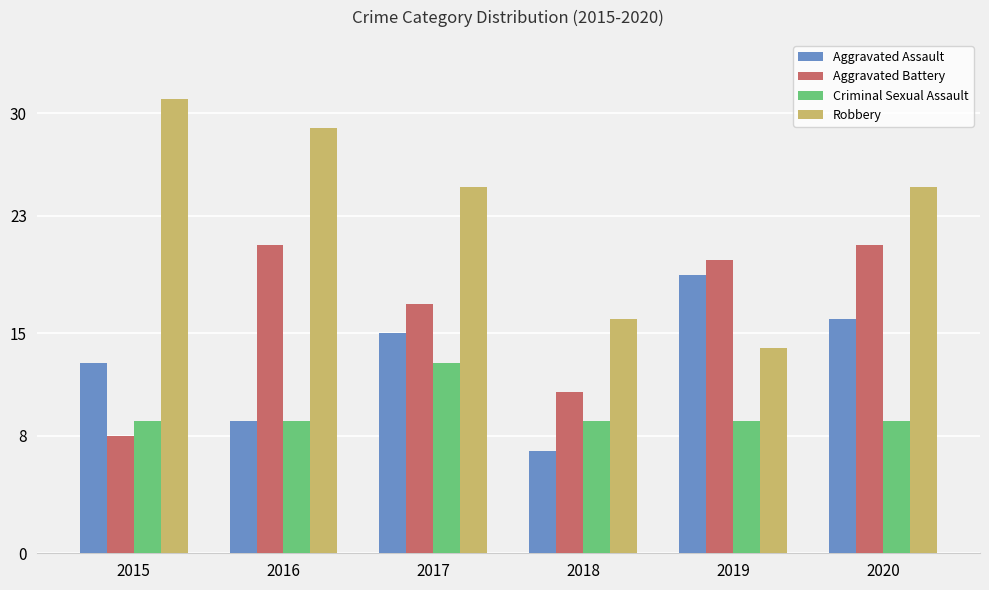

What is the value of the Criminal Sexual Assault bar at the 3rd from the left?

13